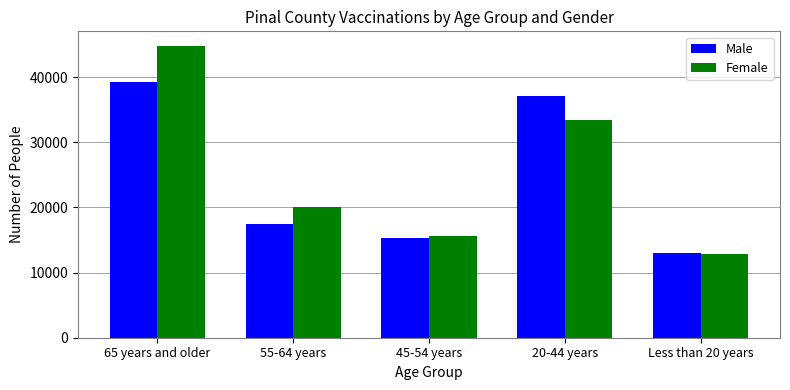

What is the label of the 2nd bar from the right?

20-44 years